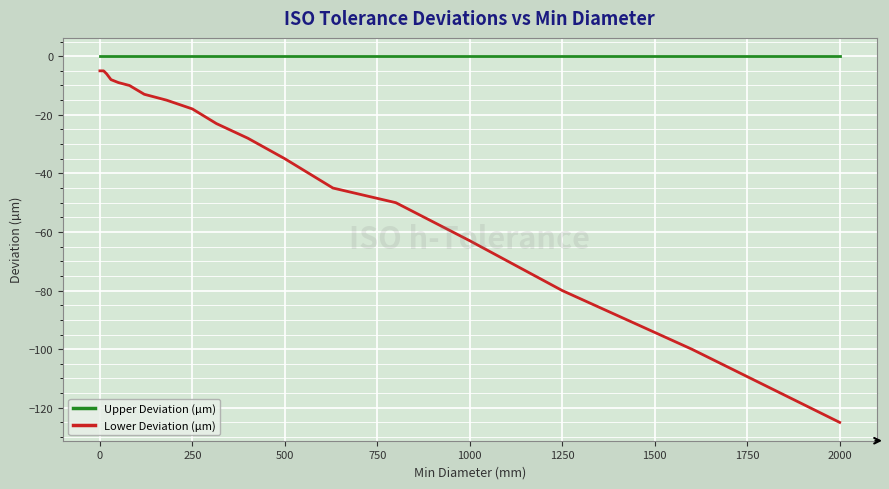

True or false: Upper Deviation (µm) and Lower Deviation (µm) intersect in this chart.

False